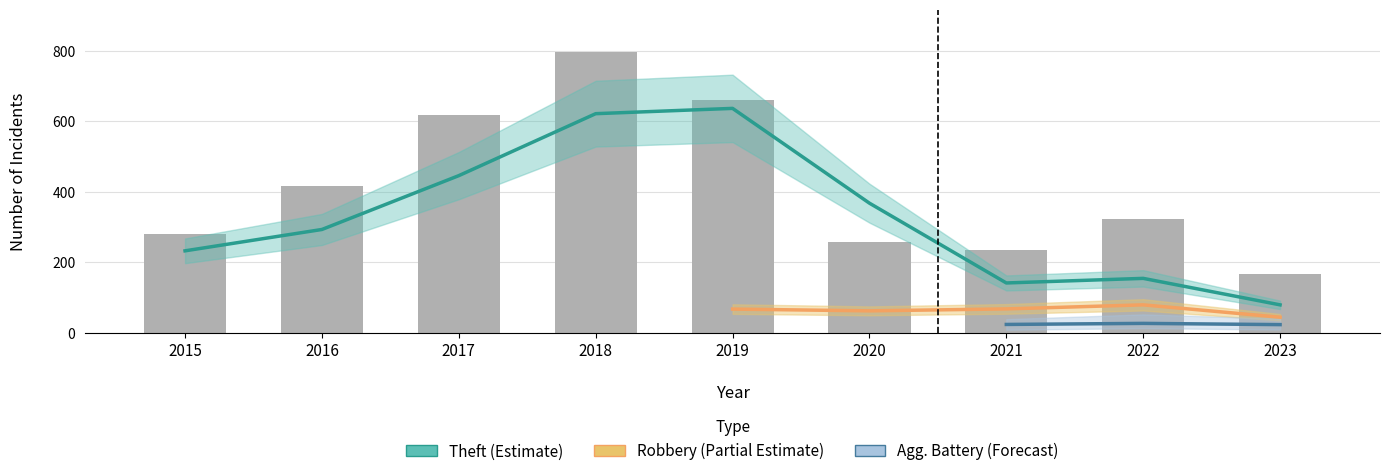

At which label does Total first exceed 324?

2016